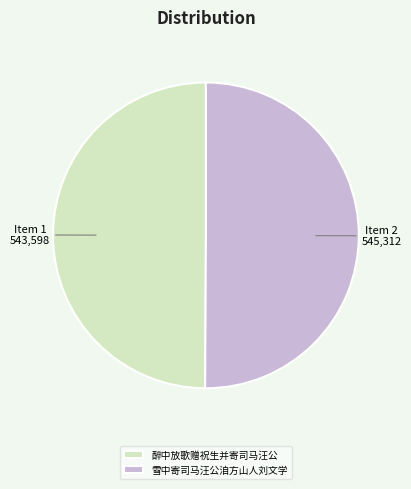

Do 醉中放歌赠祝生并寄司马汪公 and 雪中寄司马汪公洎方山人刘文学 together represent more than half of the pie?

Yes